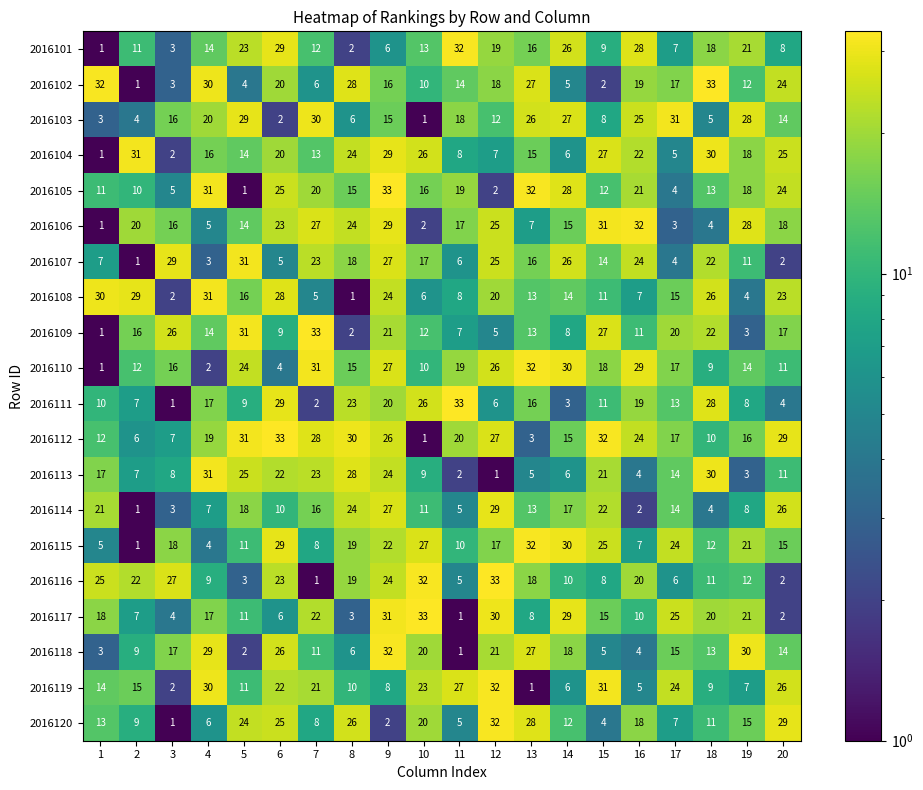

What is the spread (max minus min) of values at 6?

31